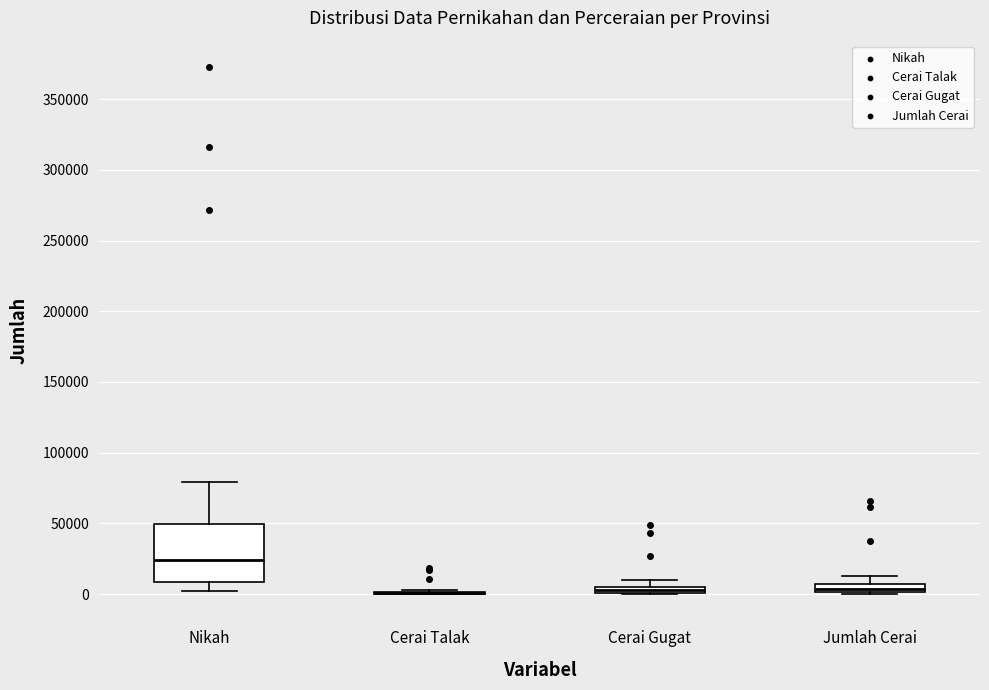

Where is the upper edge of the box for Jumlah Cerai on the y-axis? The values are not printed on the chart, so give them approximately, as read against the axis.

5000